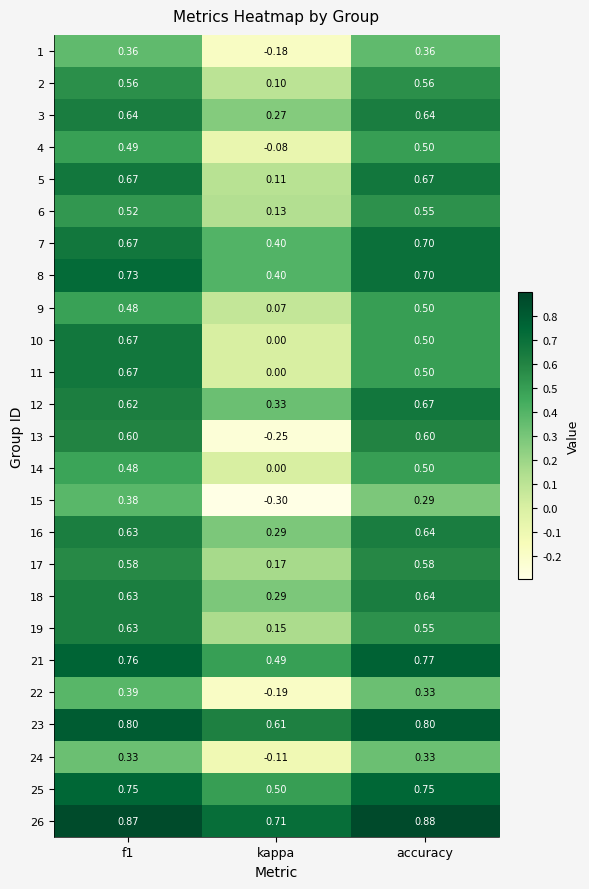

Which series changed the most between f1 and kappa?

13